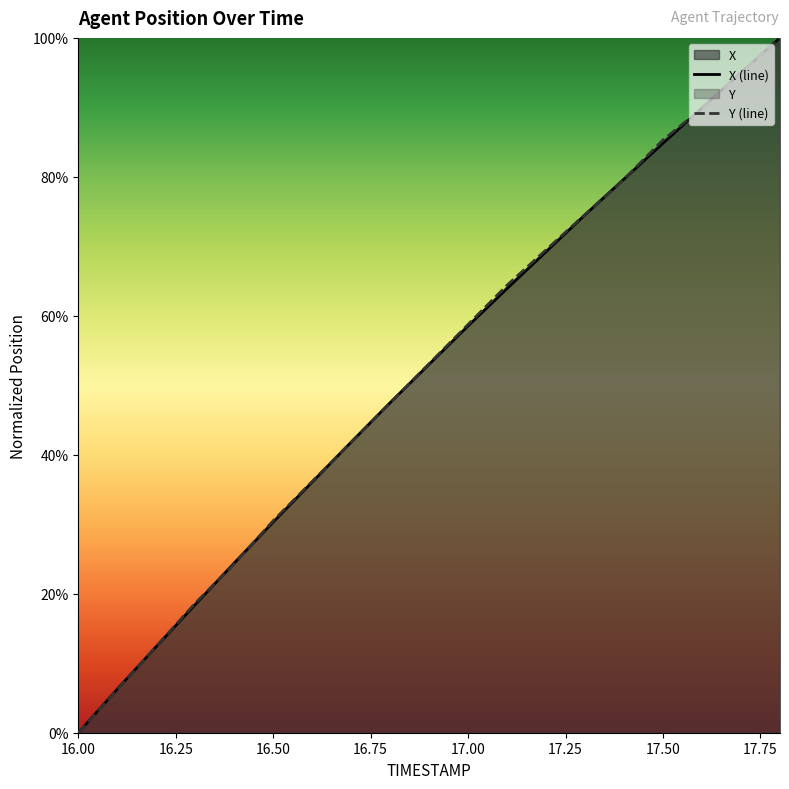

Which series has the widest spread of values?

X (line)